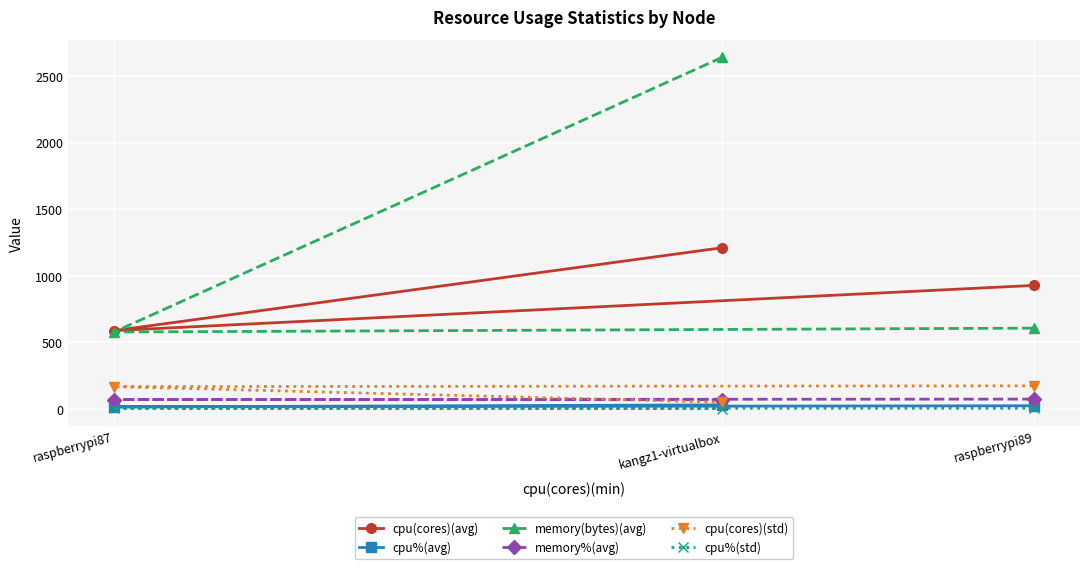

At how many categories does at least one series exceed 563?

3